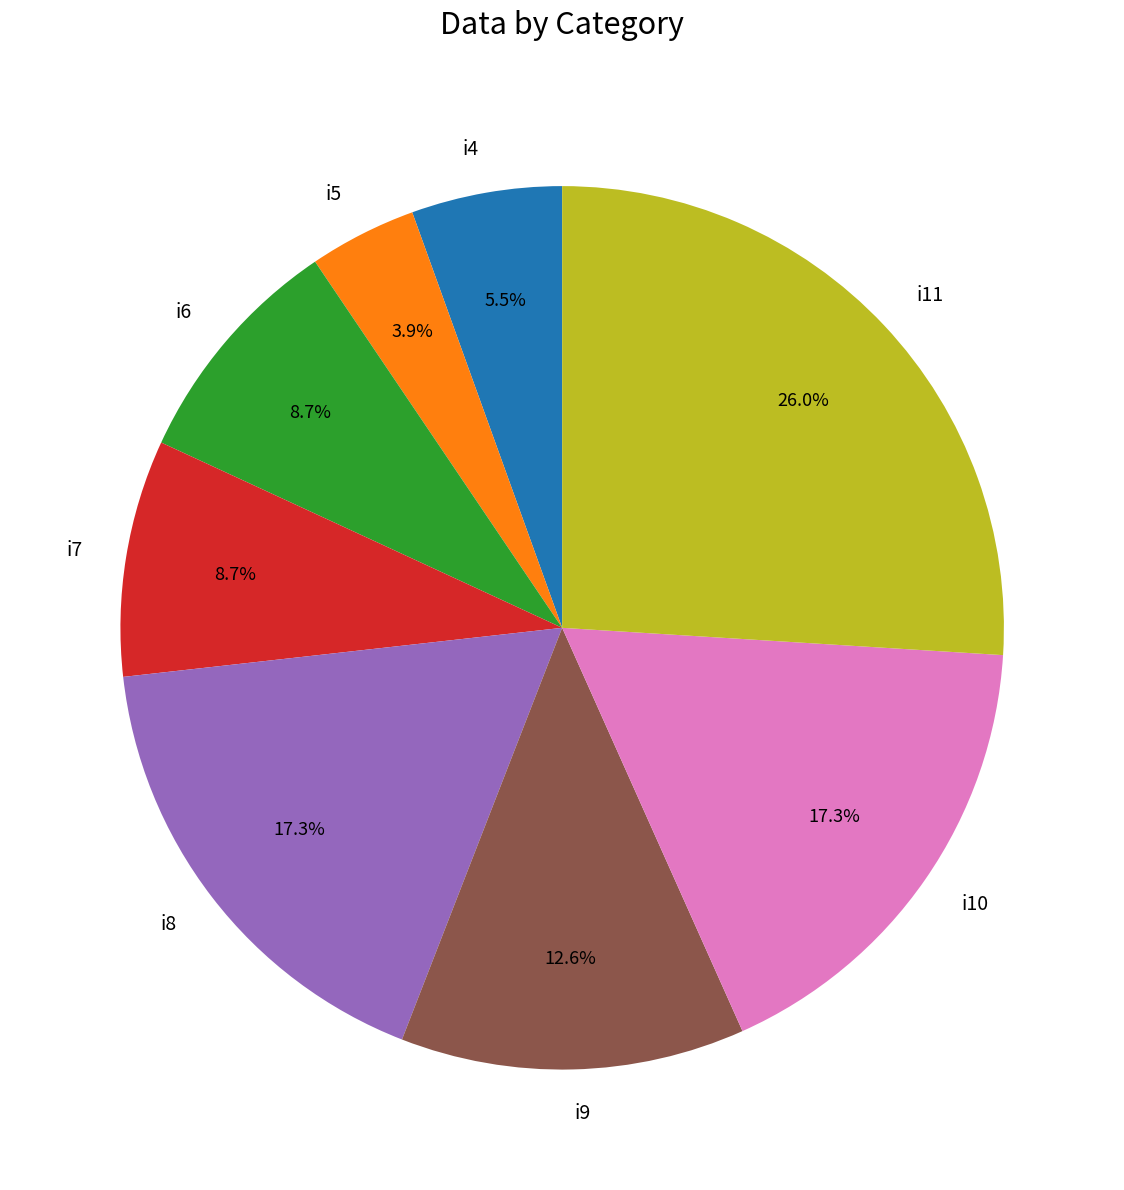

How many slices are in this pie chart?

8